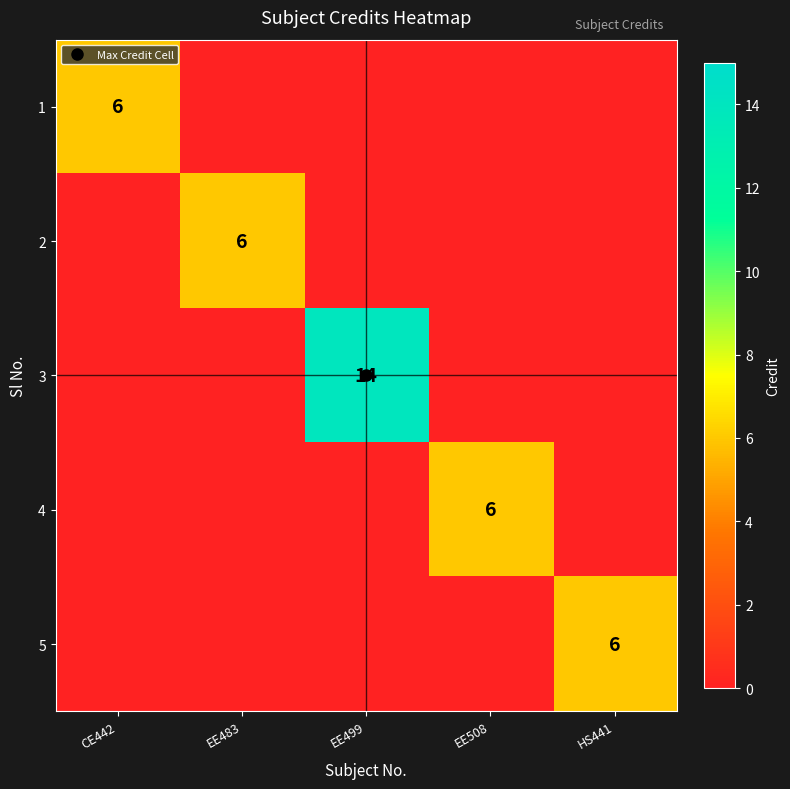

Is it true that 2 equals 0 at HS441?

True